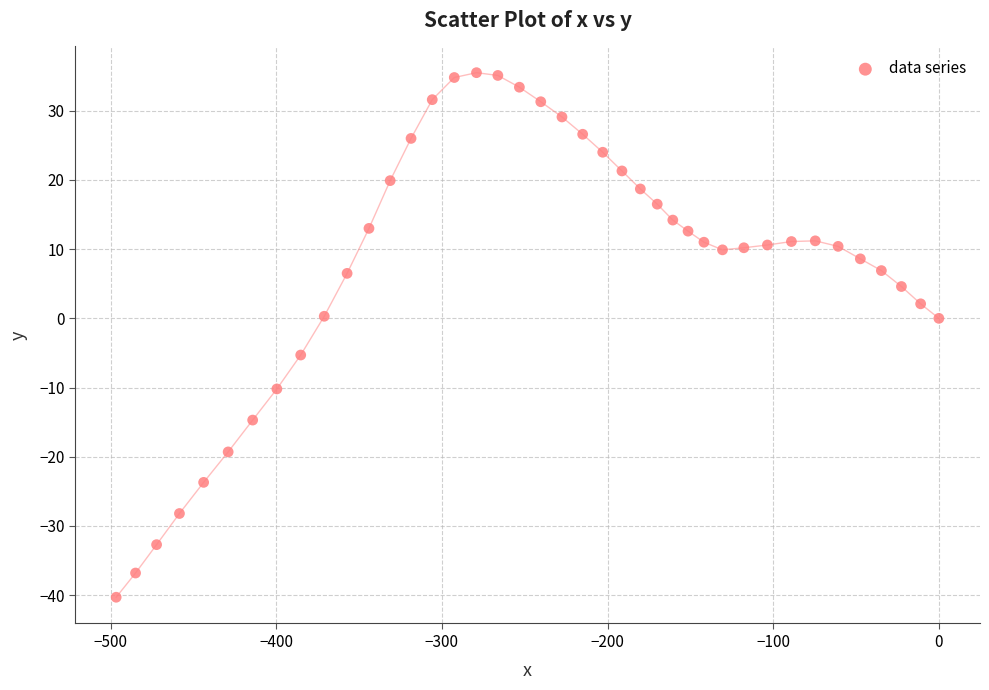

What is the range of X values (max minus min)?

496.6